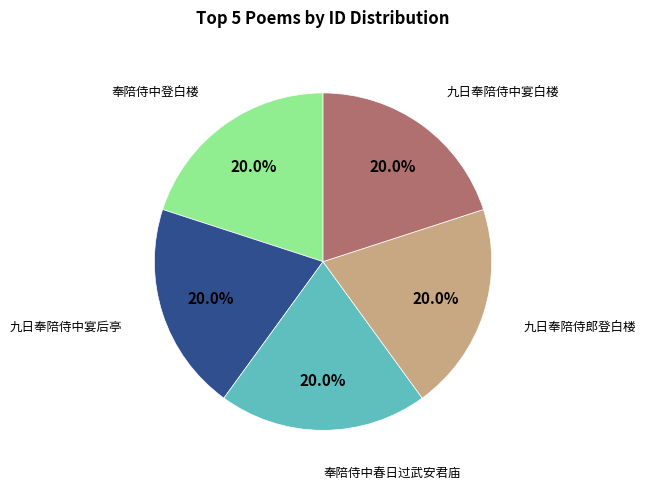

Which slice is the largest?

奉陪侍中春日过武安君庙